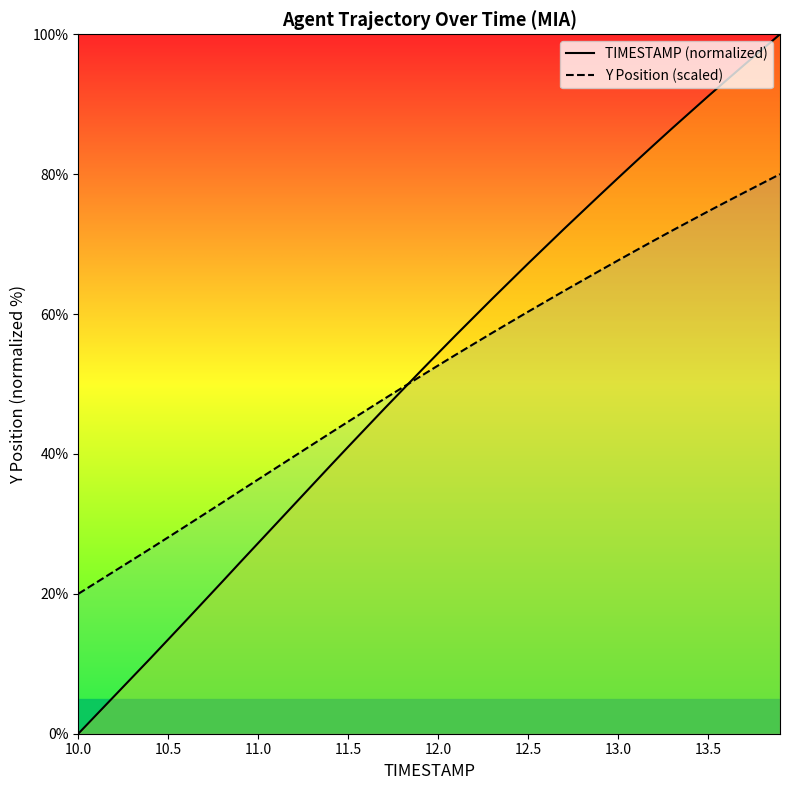

What is the average value of the TIMESTAMP (normalized) series?

51.9